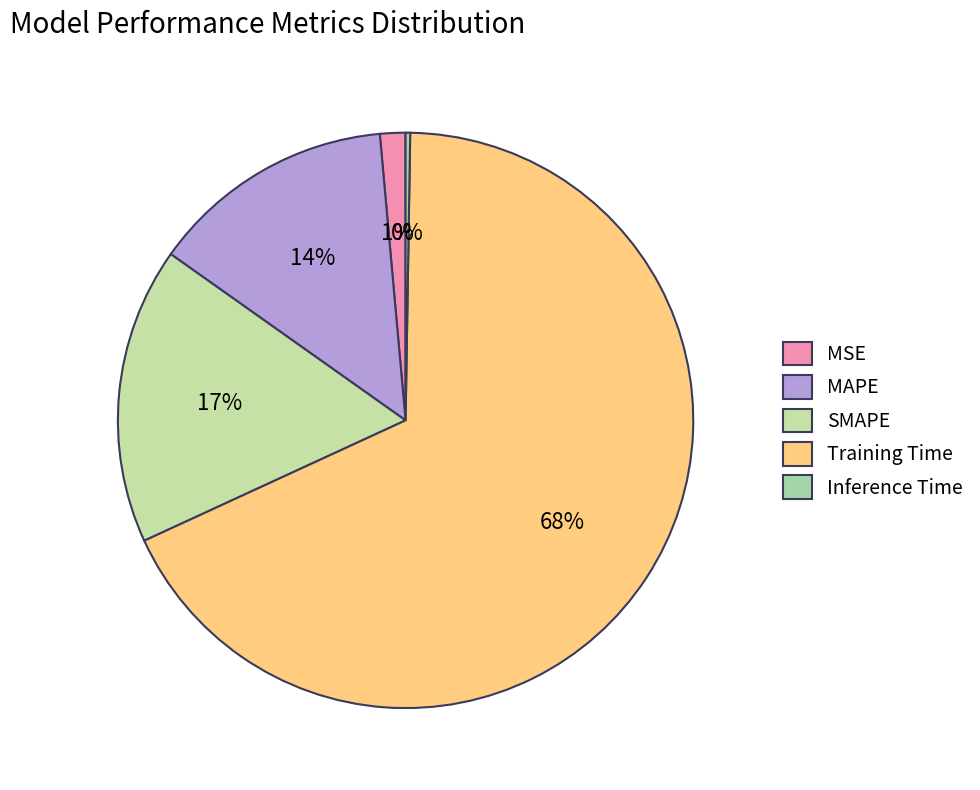

How many segments does this pie chart have?

5